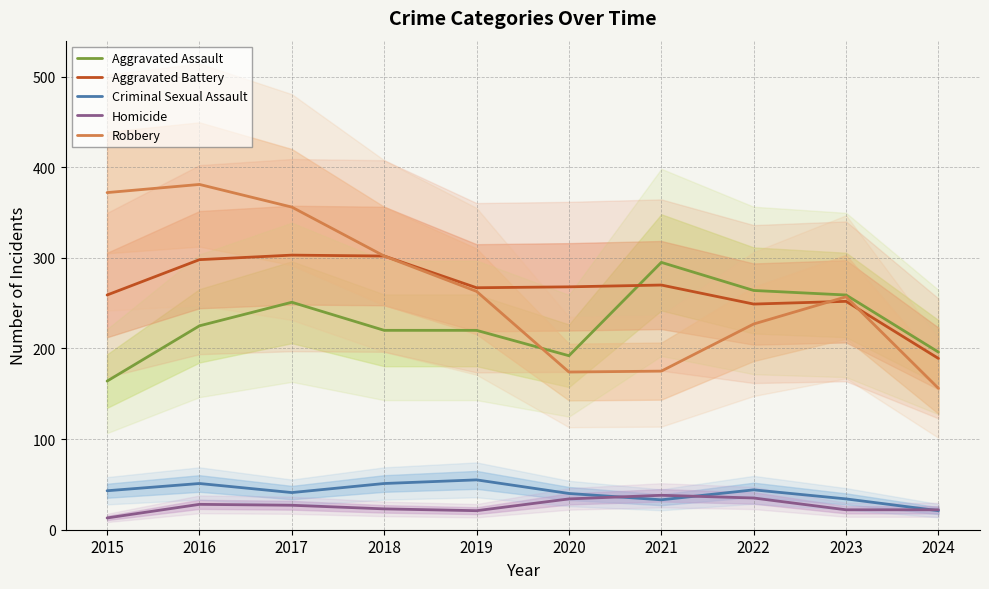

At which label does Criminal Sexual Assault reach its minimum?

2024